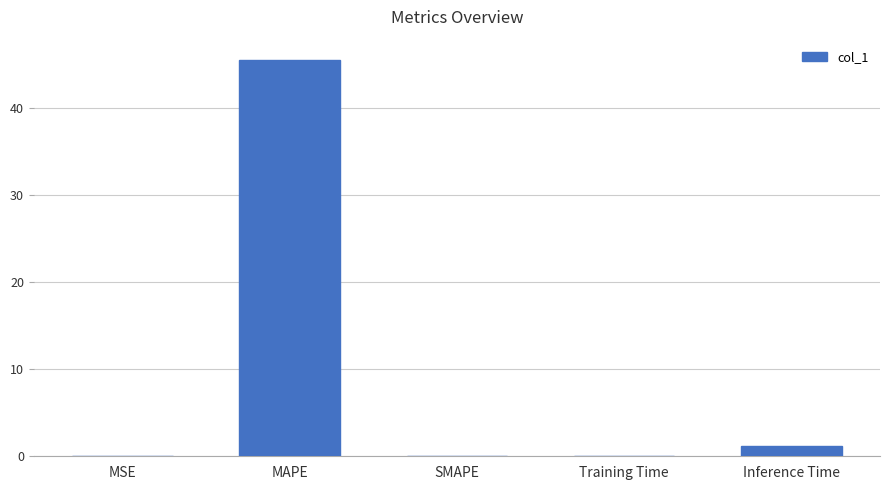

Between Inference Time and SMAPE, which is larger?

Inference Time